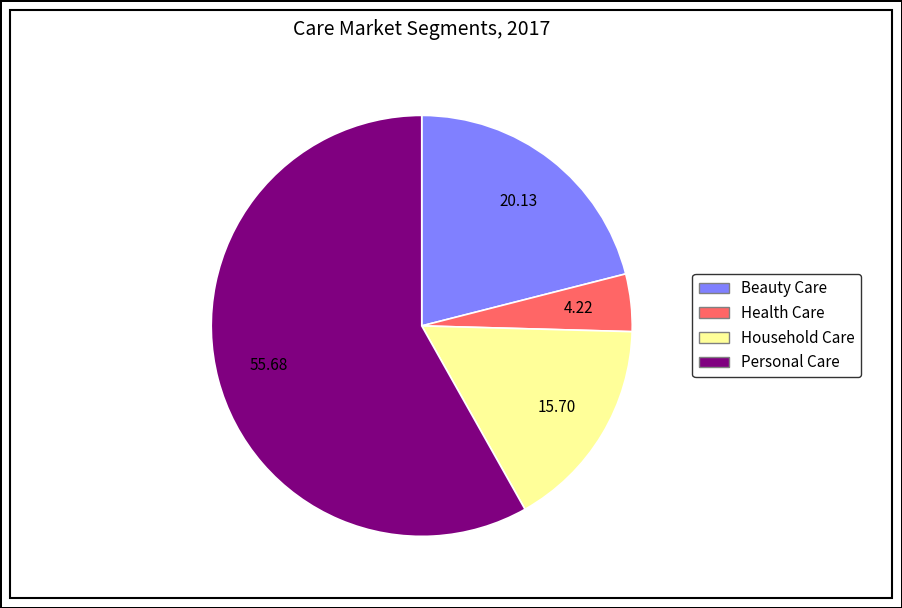

Between Health Care and Personal Care, which is larger?

Personal Care